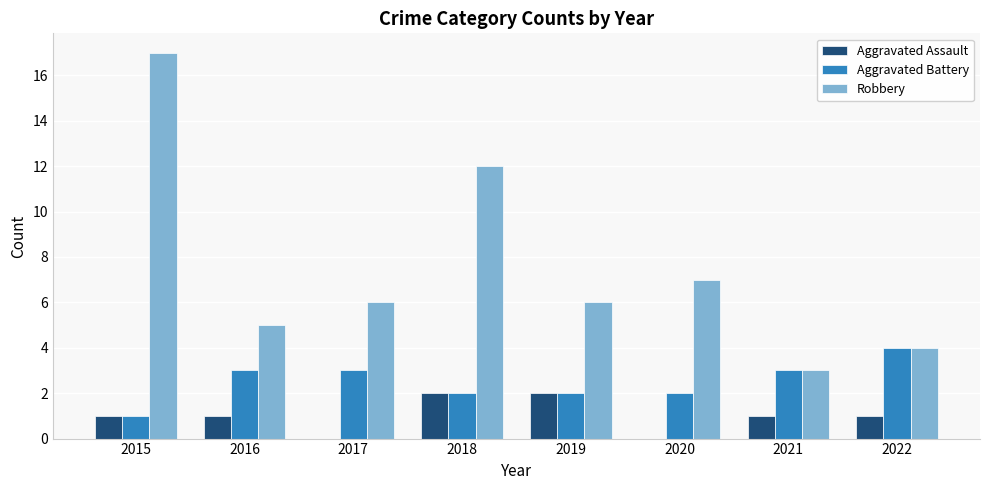

What is the sum of the Aggravated Assault values at 2022 and 2018?

3